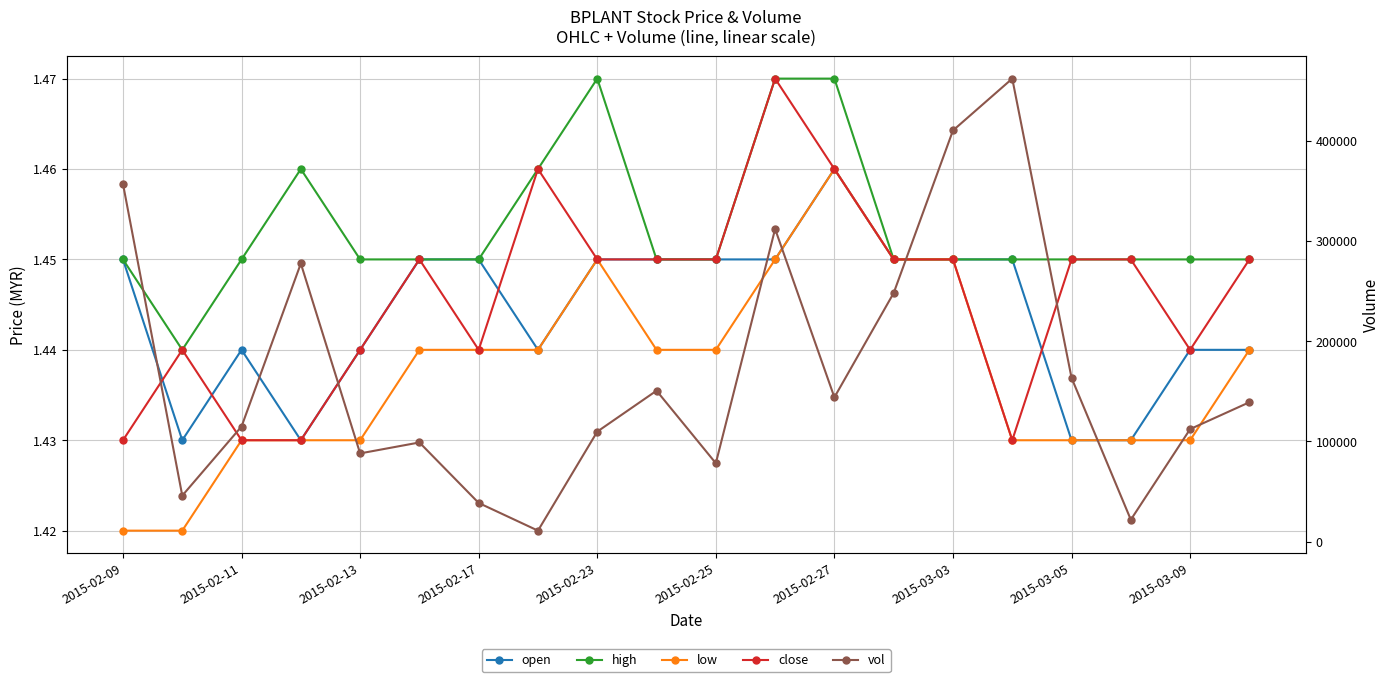

Rank the series by their maximum value, from highest to lowest.

vol, high, close, open, low